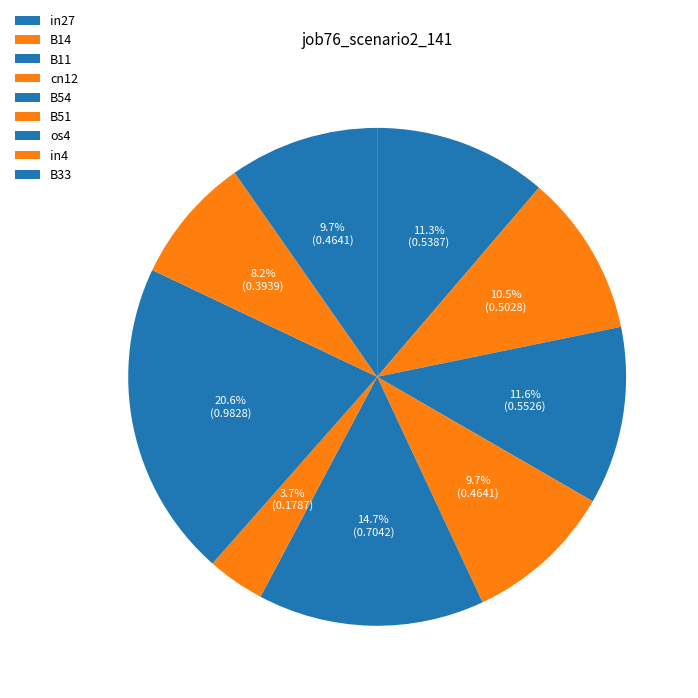

Which category has the smallest portion of the pie?

B51